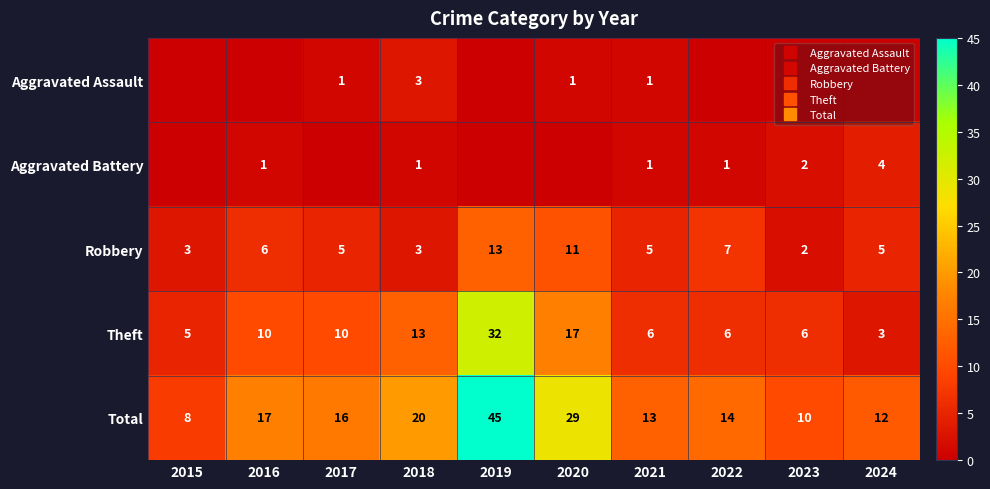

Which series has the widest spread of values?

Total